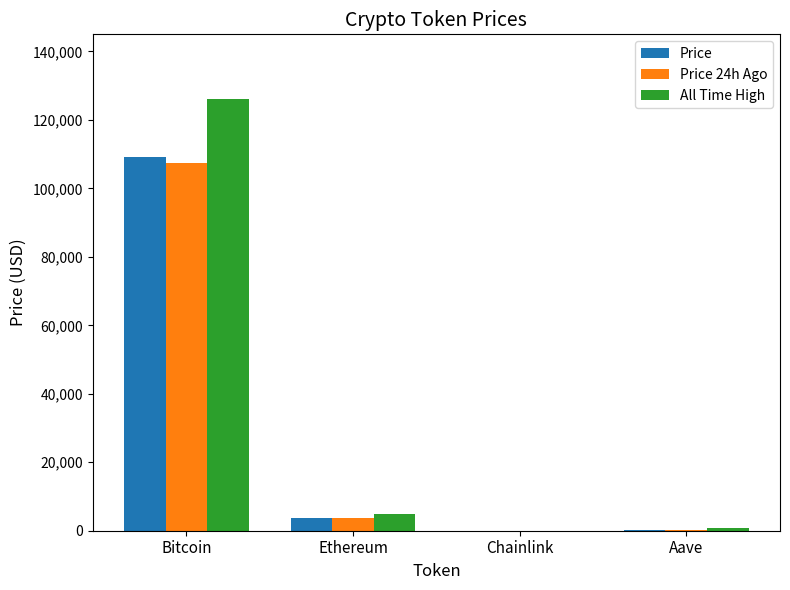

What is the maximum value for Price?

109303.0